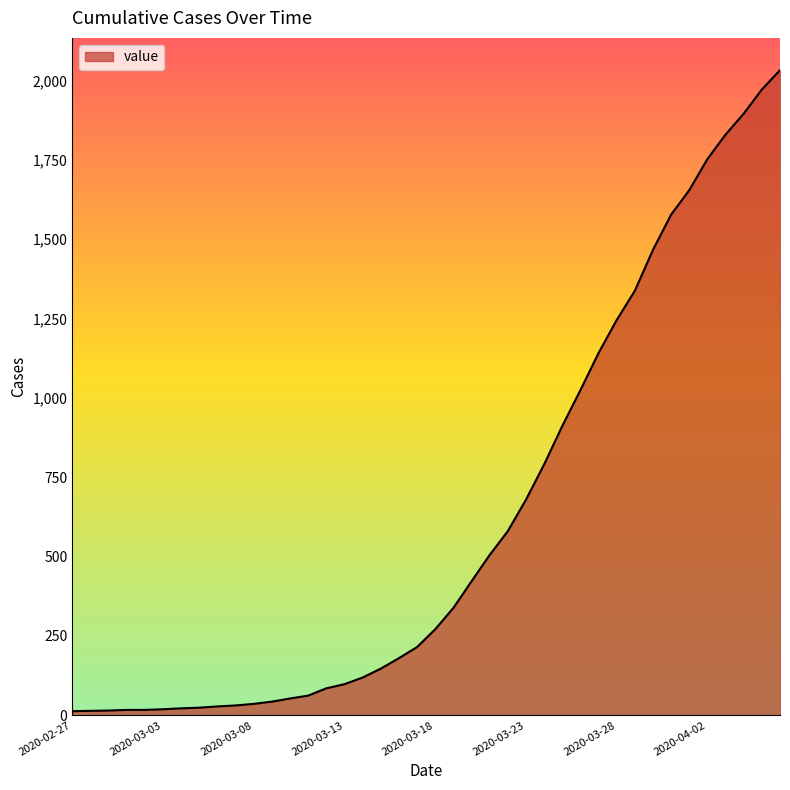

What is the greatest value displayed?

2032